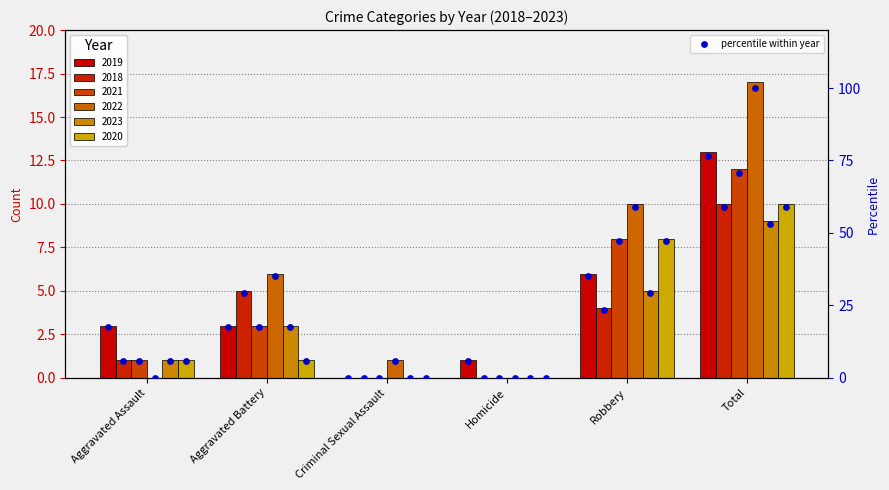

What is the change in value from Aggravated Battery to Total?

+58.8